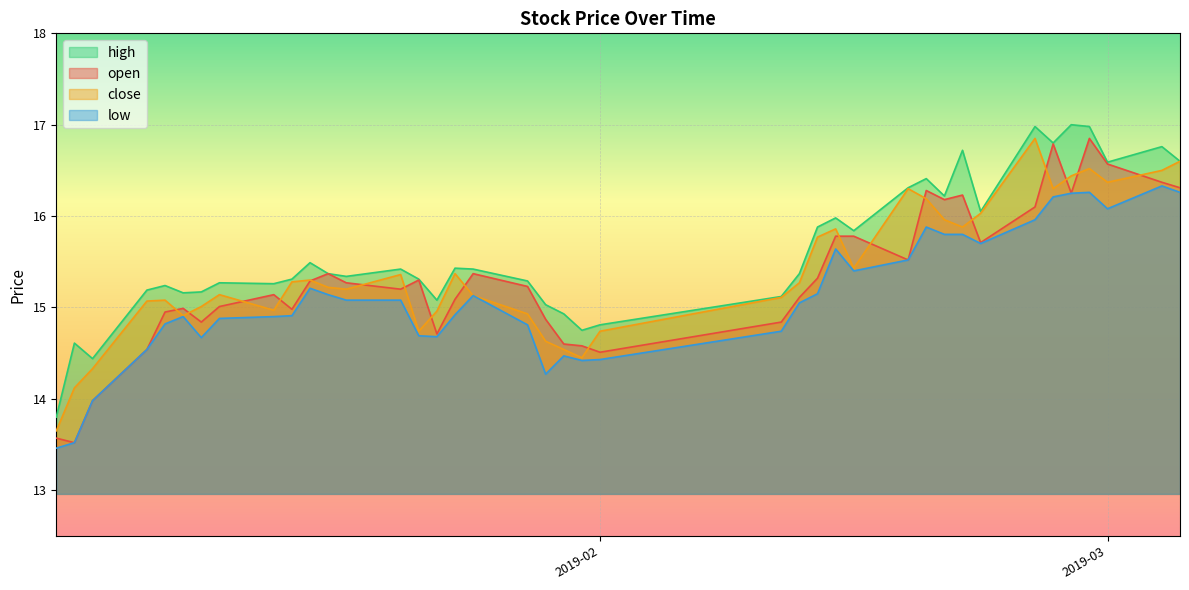

True or false: low and close cross at least once.

False